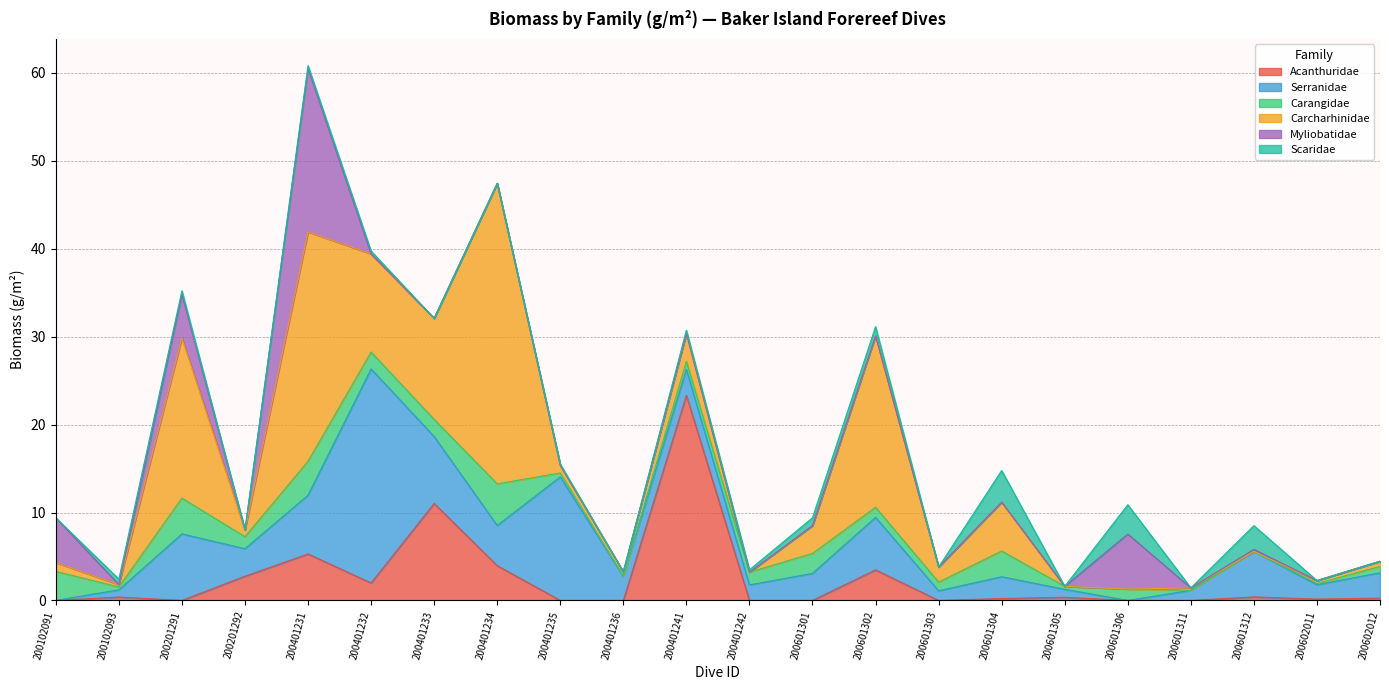

How many interior local peaks does the Serranidae series have?

7